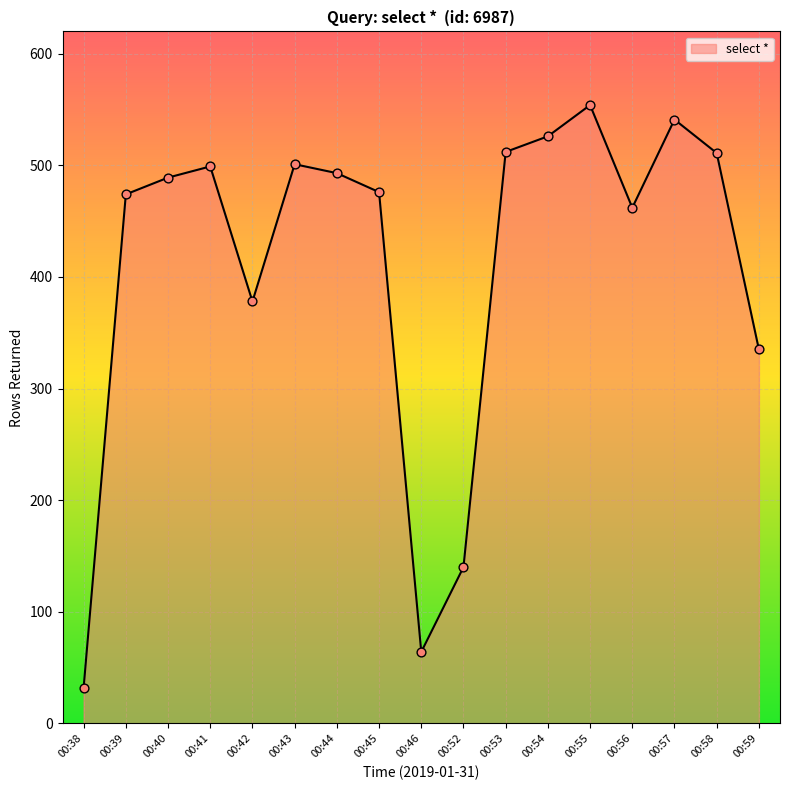

What is the ratio of the value at 00:41 to the value at 00:39?

1.1